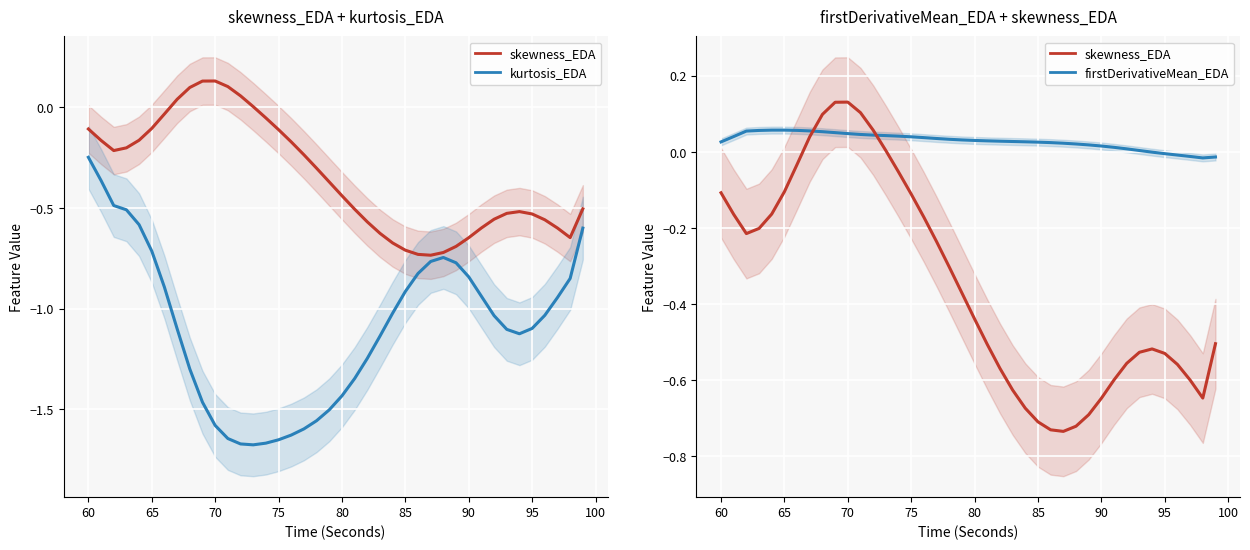

How many data points in skewness_EDA are above 0?

7